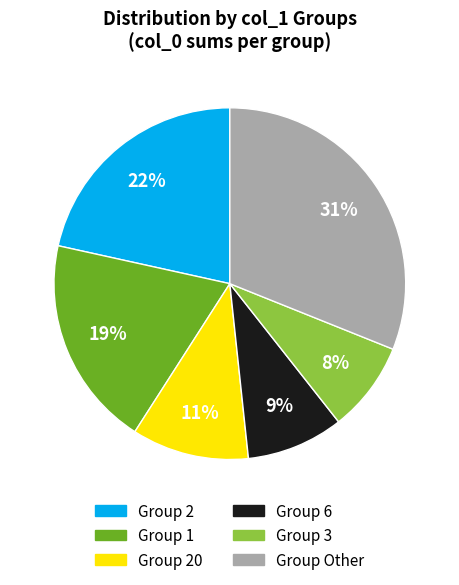

To the nearest percent, what is the difference between the largest and smallest slice percentages?

23%